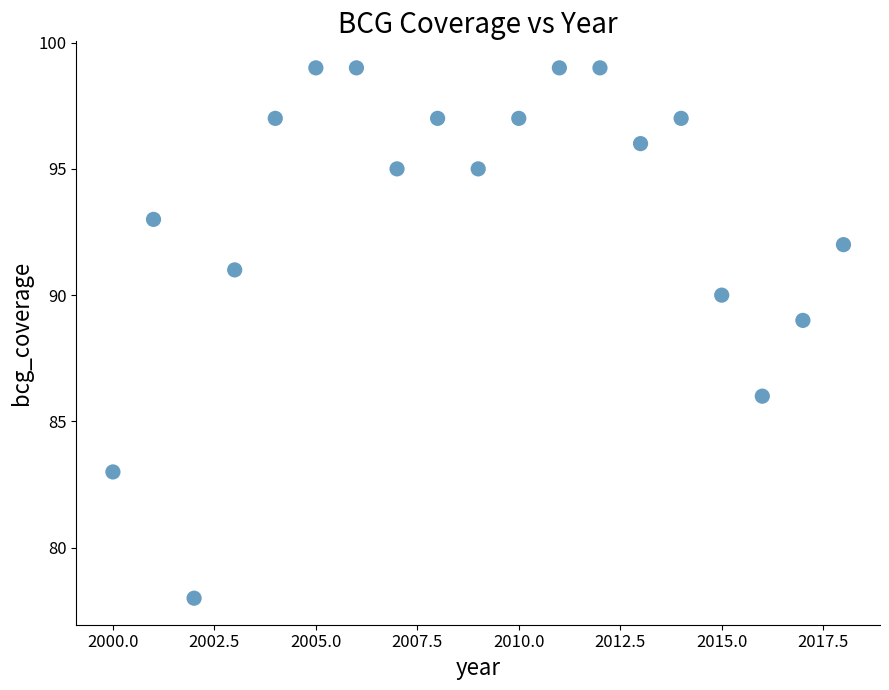

What is the range of X values (max minus min)?

18